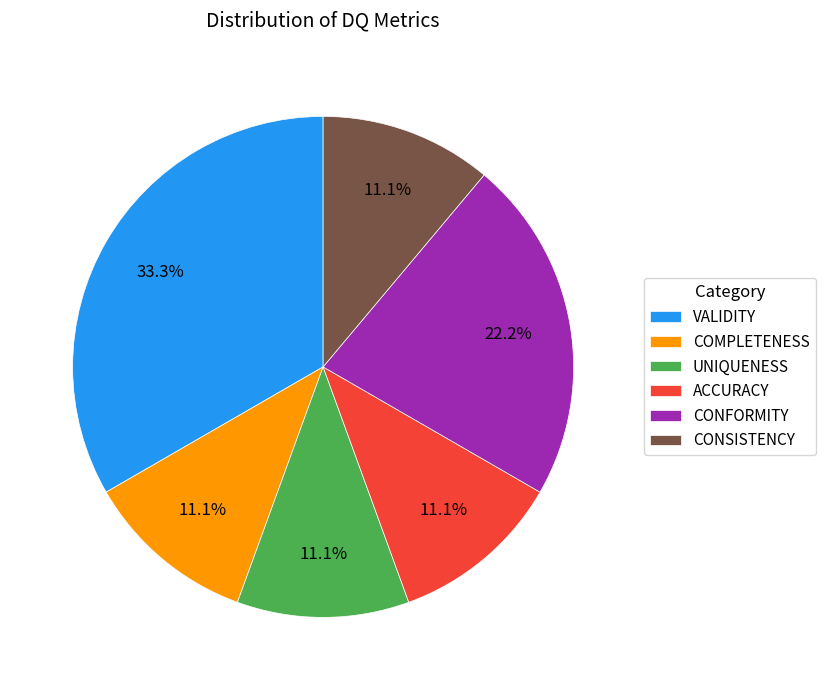

To the nearest percent, what is the average slice percentage?

17%